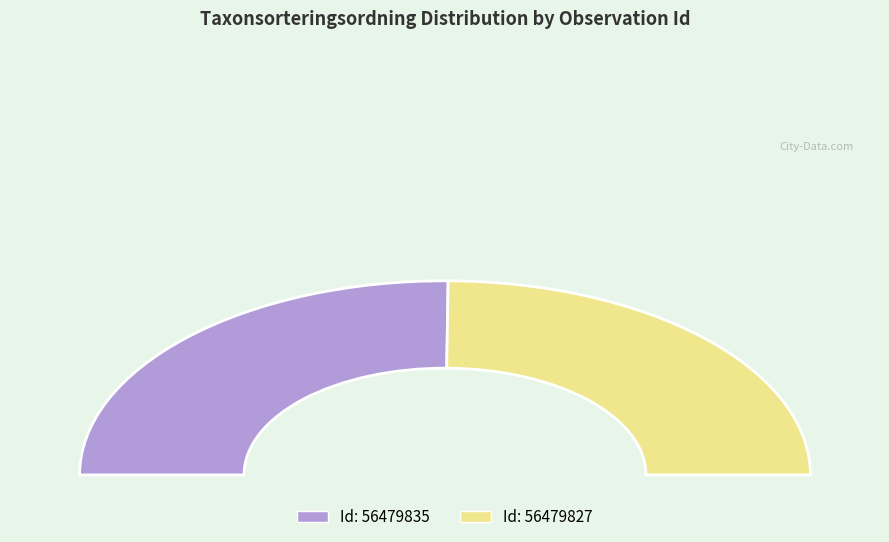

To the nearest percent, what is the difference between the 56479827 and 56479835 slice percentages?

1%